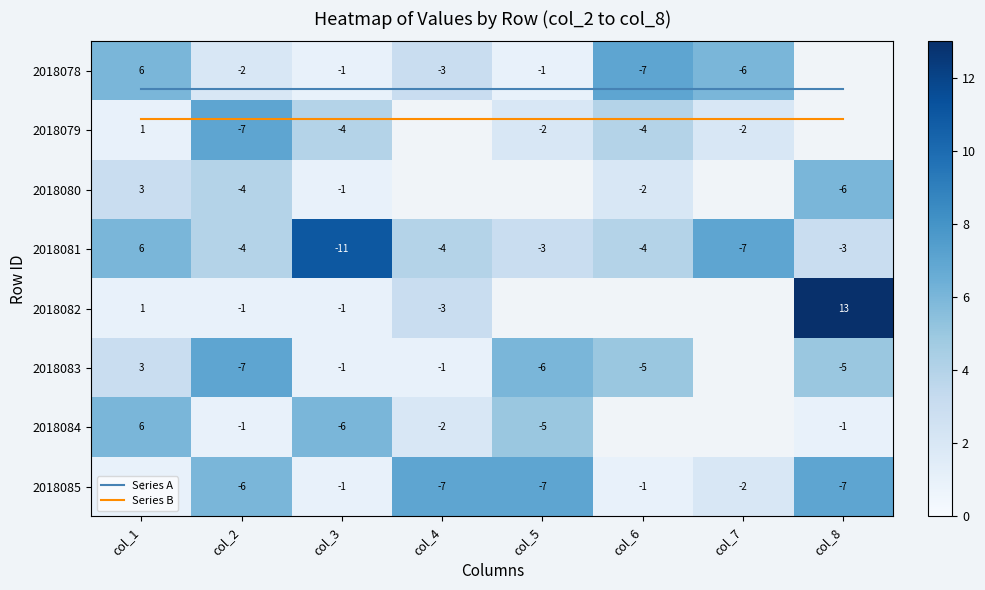

How many values in the 2018085 series exceed -2?

3